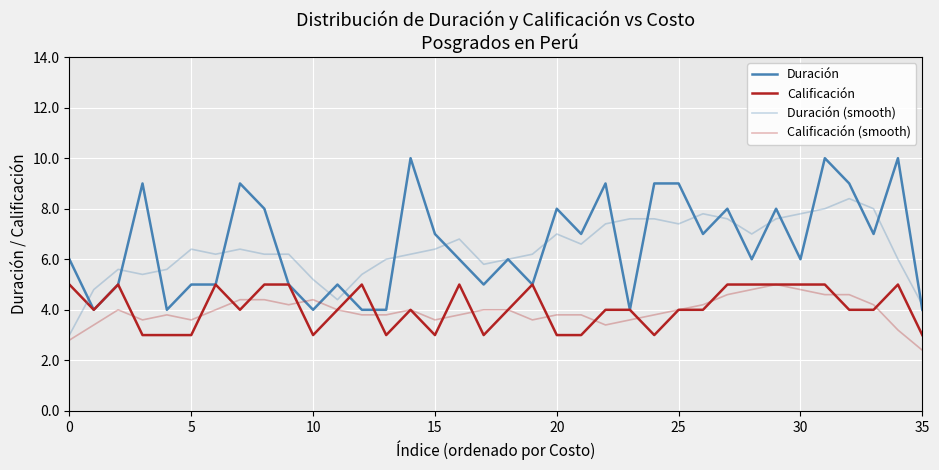

Which series has the widest spread of values?

Duración